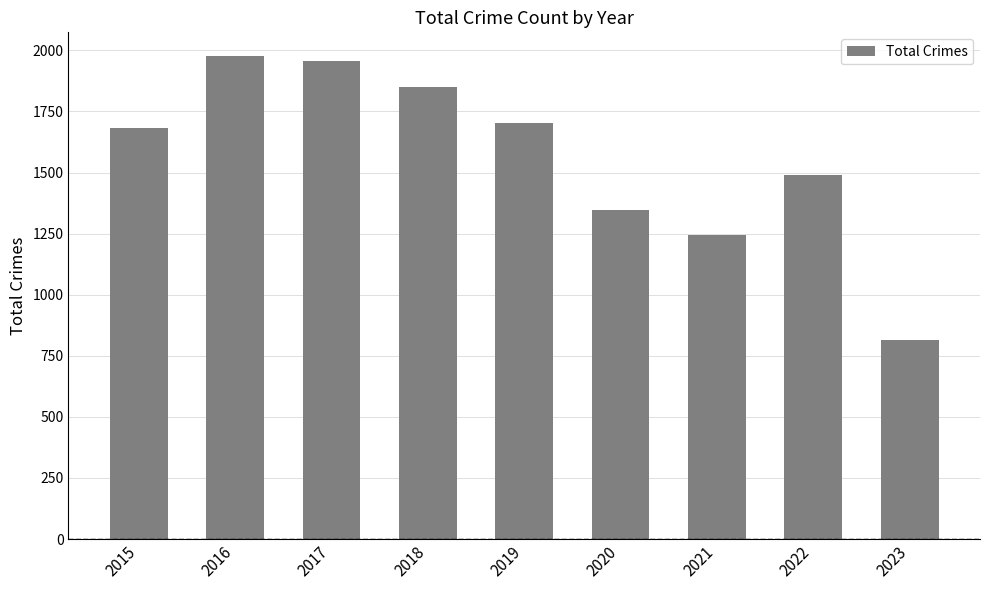

At which label is the value closest to 1395?

2020